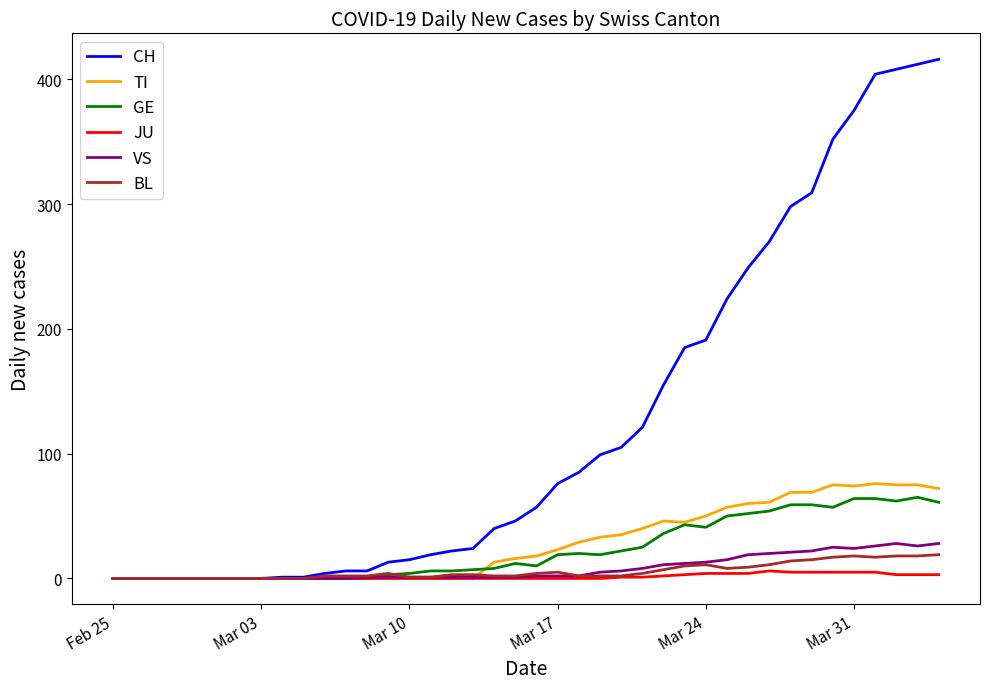

Which series has the largest total across all categories?

CH